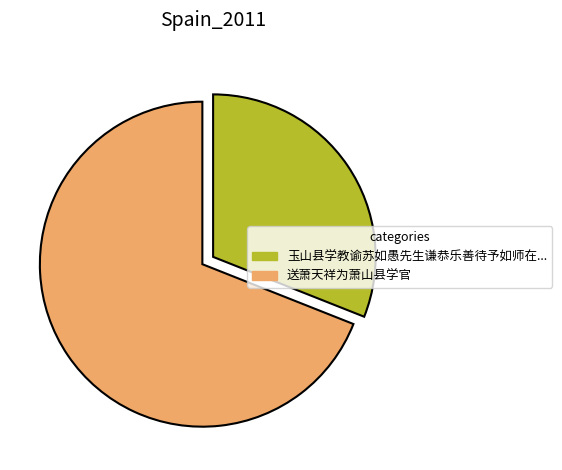

Does any single category account for the majority?

Yes